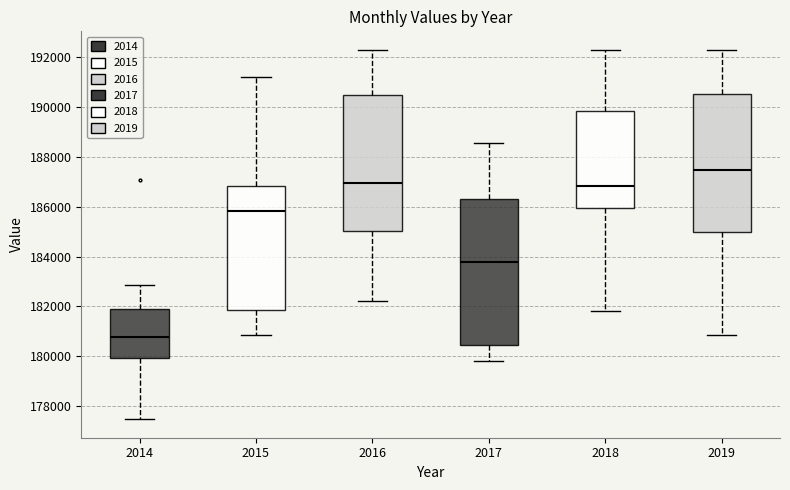

Comparing the boxes themselves (not the whiskers), which one is the tallest?

2017